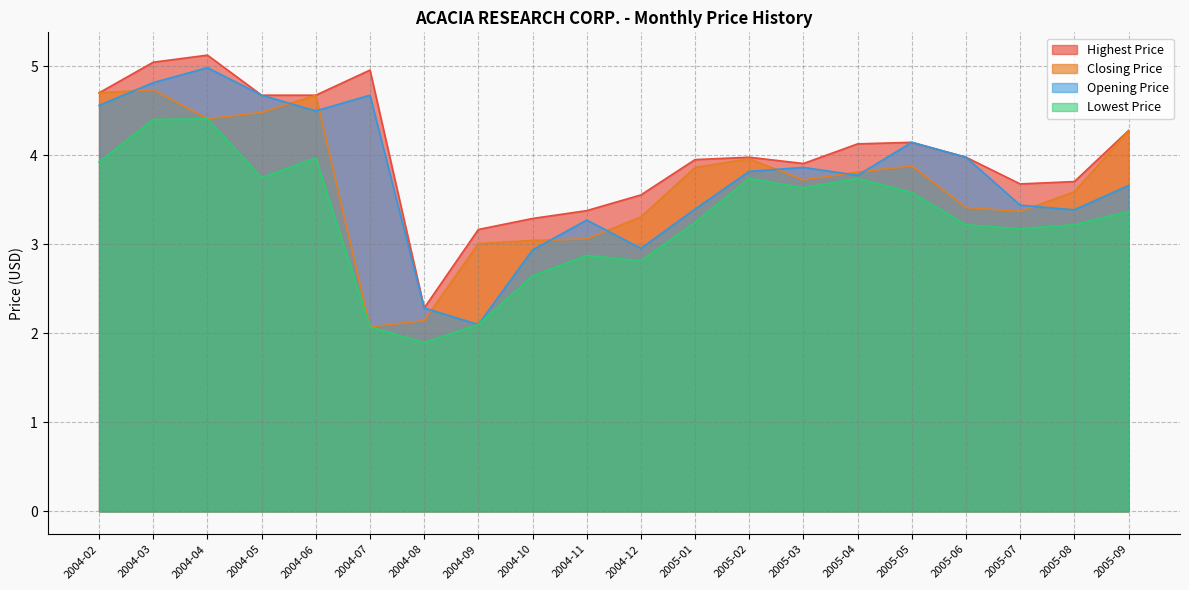

True or false: Lowest Price and Opening Price intersect in this chart.

False